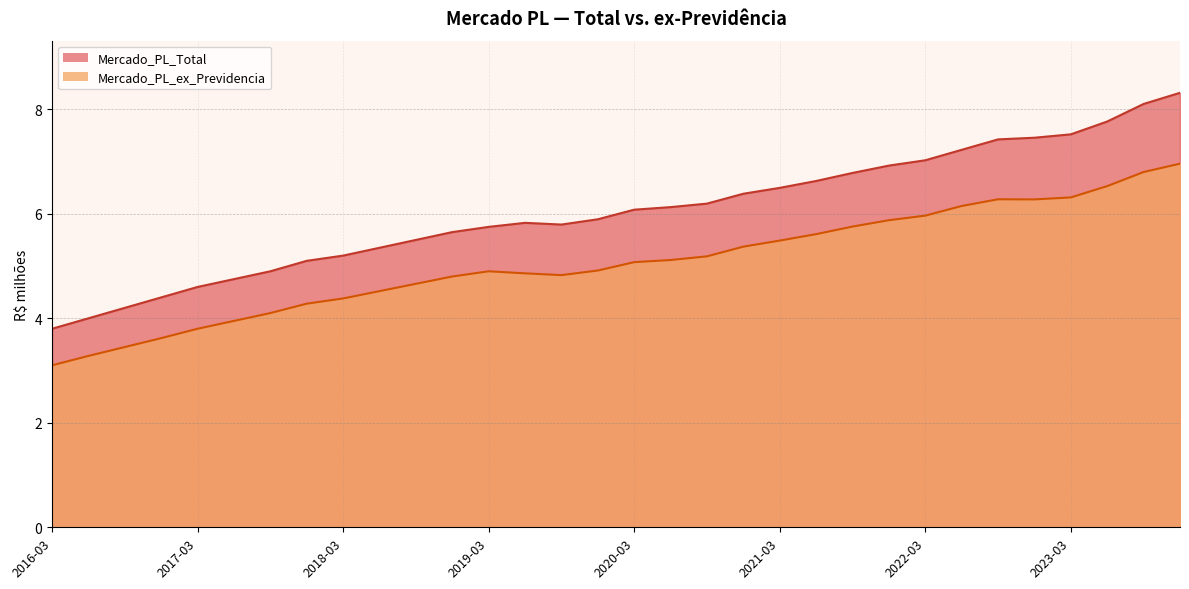

The Mercado_PL_ex_Previdencia series shows 6.5 at 2023-06. True or false?

True